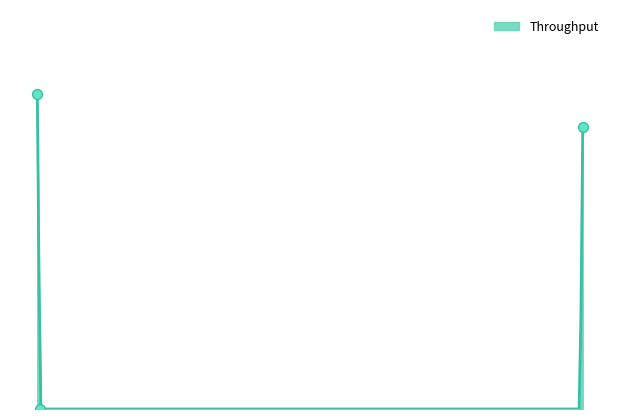

What is the change in value from 0.3258 to 0.331526?

+4.9